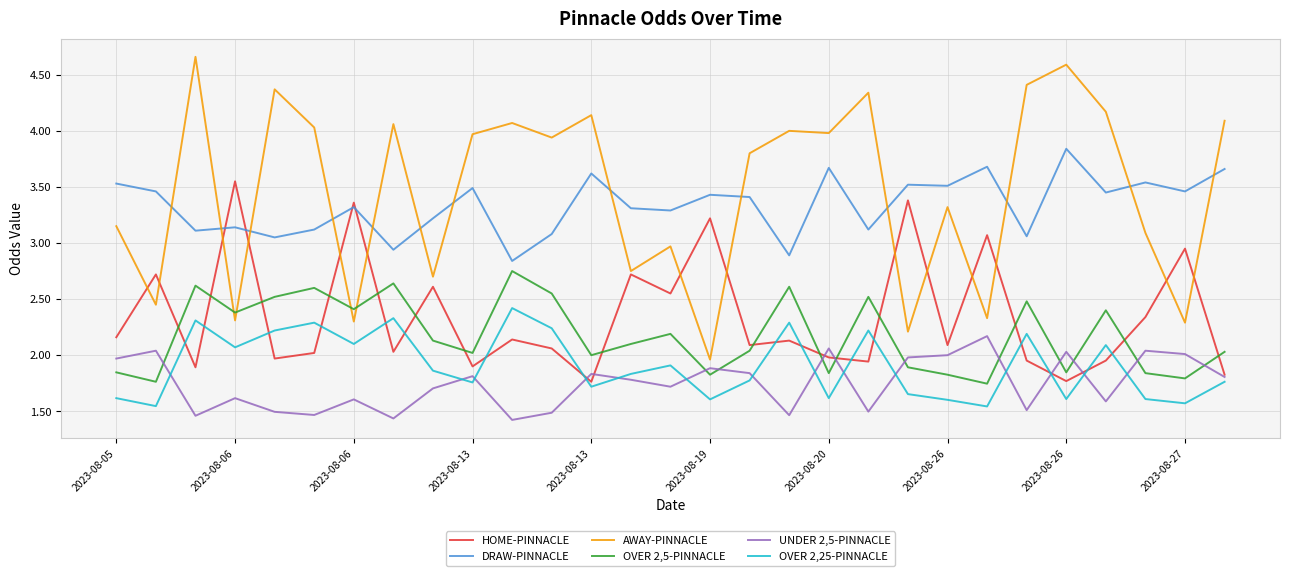

True or false: UNDER 2,5-PINNACLE and AWAY-PINNACLE cross at least once.

False